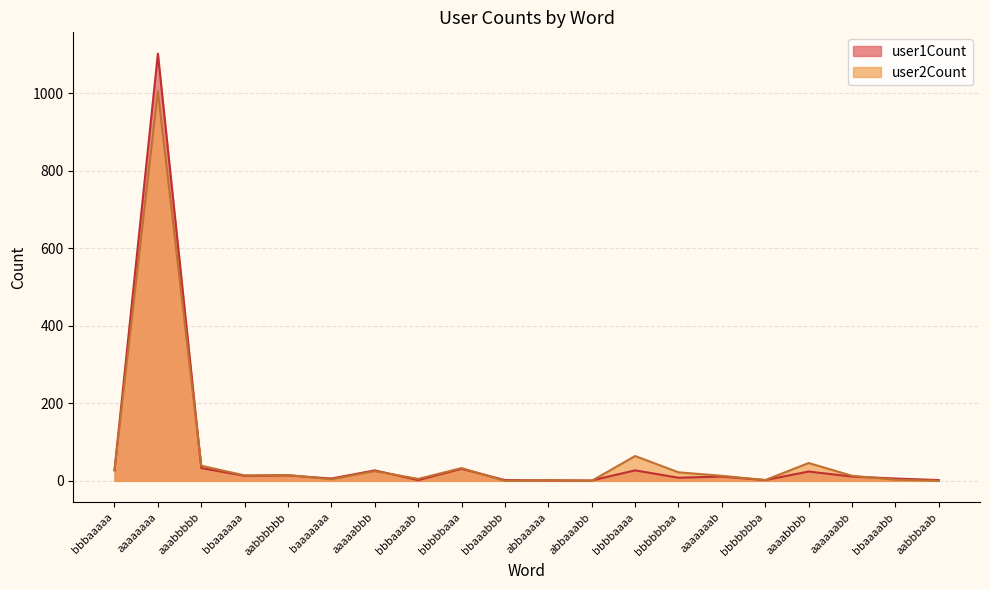

The value of user1Count at baaaaaaa is 2. True or false?

False